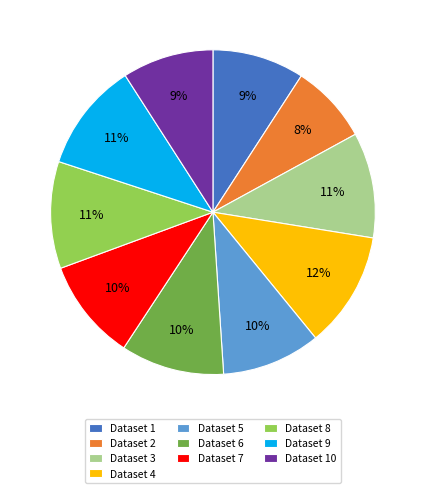

Which has a higher value, Dataset 2 or Dataset 1?

Dataset 1